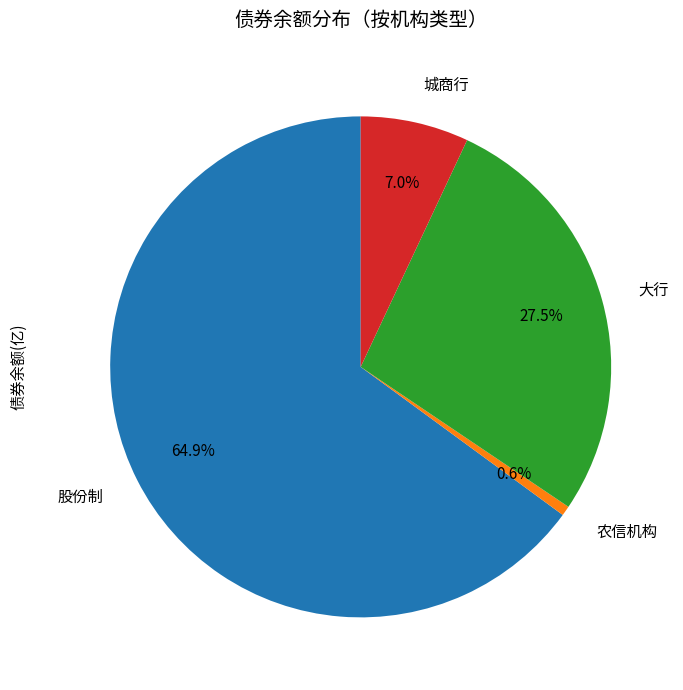

Which category has the biggest portion of the pie?

股份制